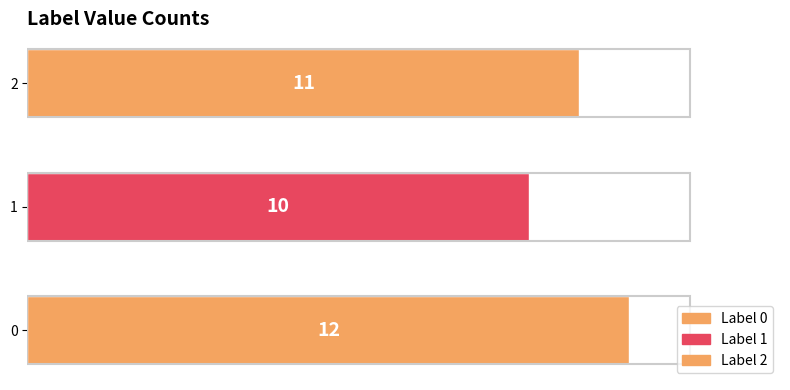

List the labels in order of value, largest first.

0, 2, 1